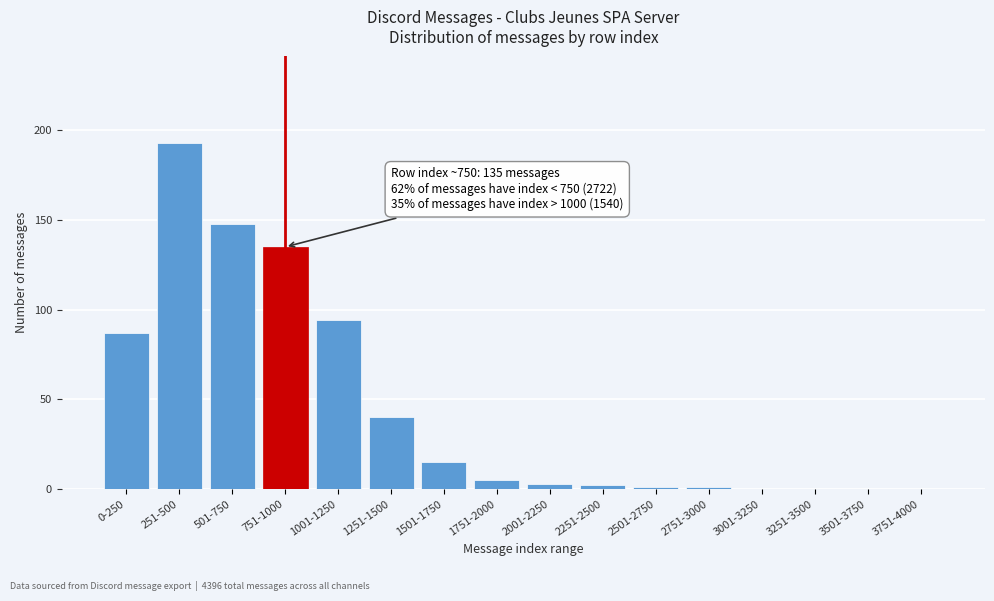

What is the change in value from 0-250 to 501-750?

+61